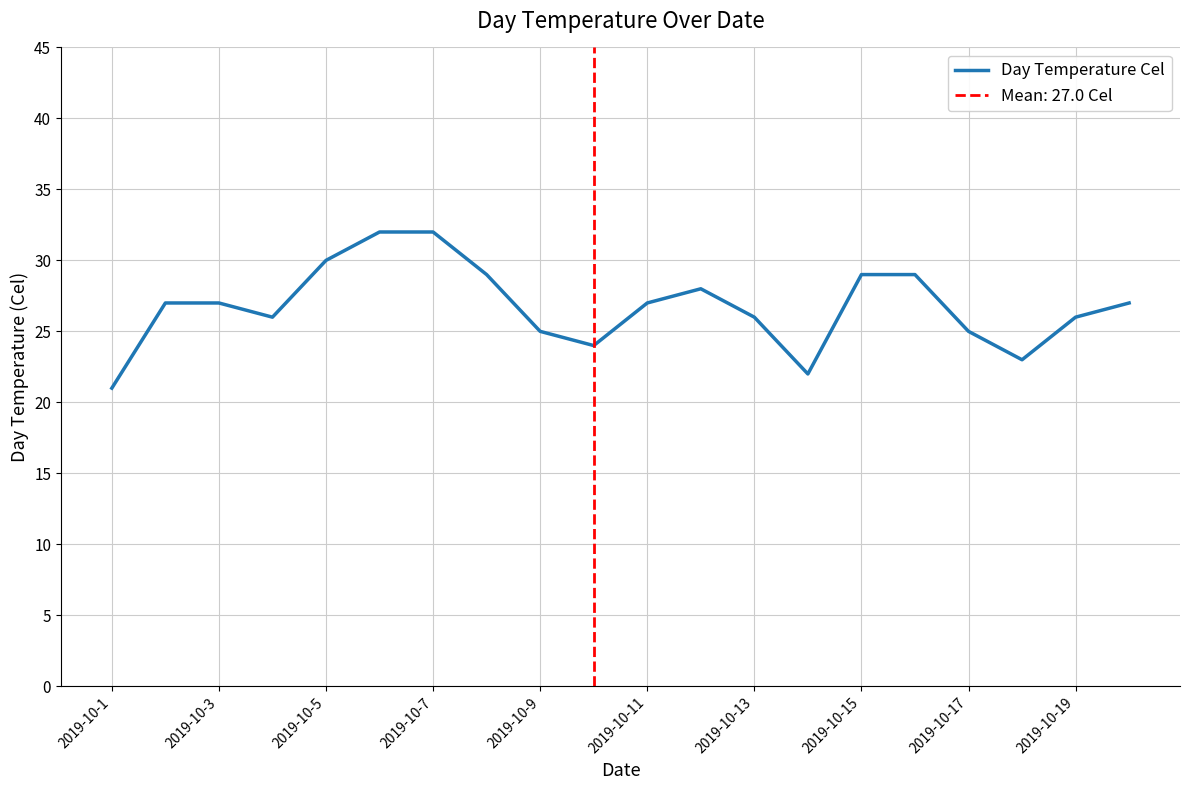

True or false: Day Temperature Cel has a value of 27 at 2019-10-11.

True